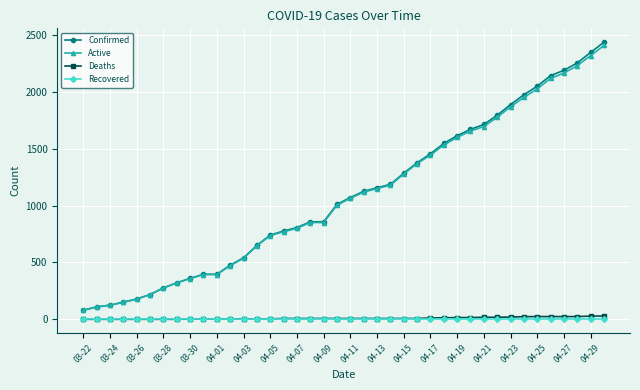

True or false: Recovered and Active intersect in this chart.

False